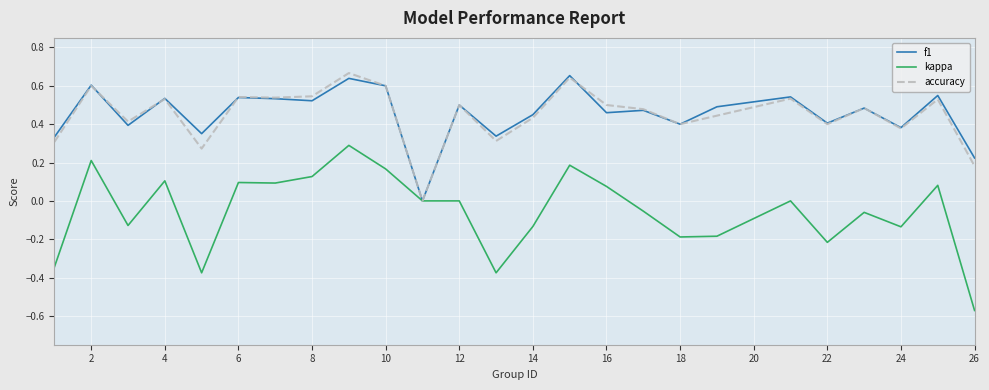

True or false: f1 and kappa cross at least once.

False